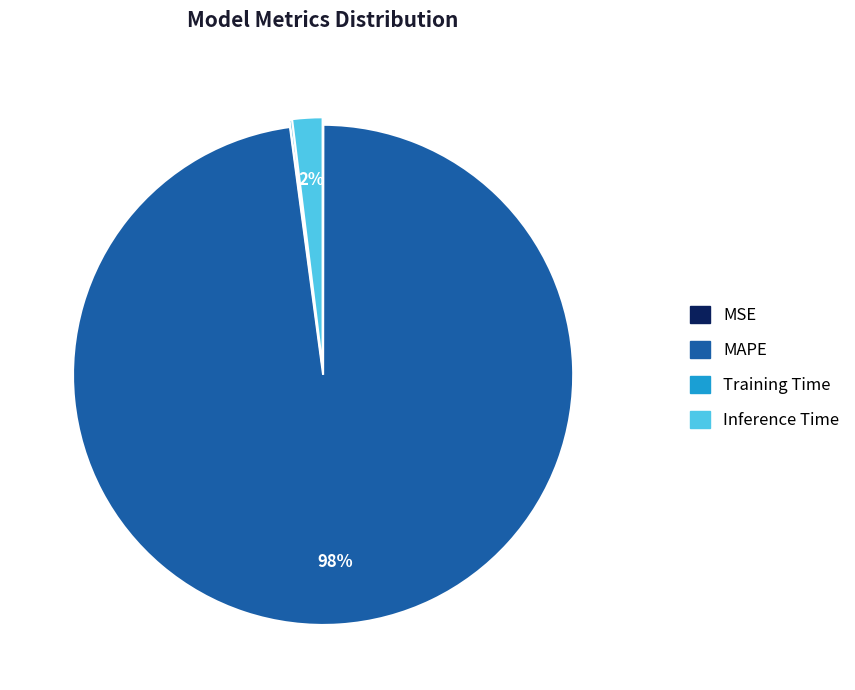

To the nearest percent, what is the average slice percentage?

25%